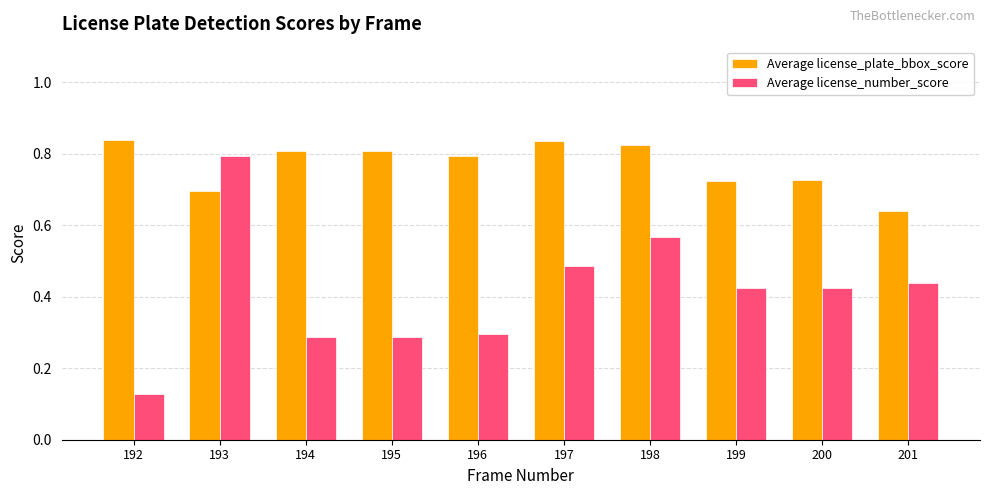

Are the bars grouped side by side (vs. stacked)?

Yes